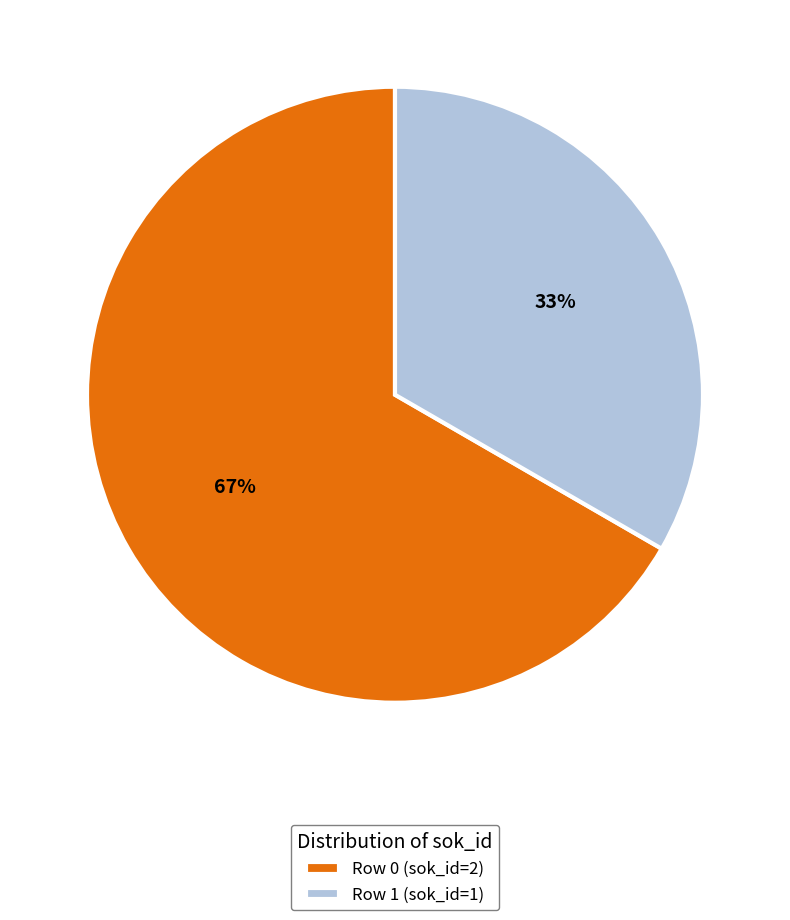

Rank the categories by value from highest to lowest.

Row 0, Row 1